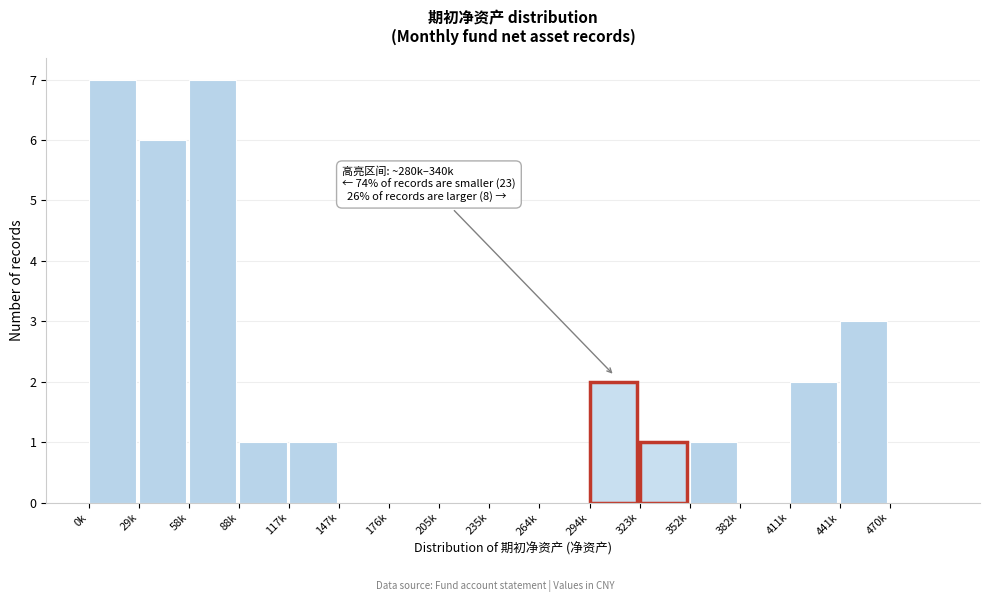

Reading left to right, transcribe all the data shown in this chart.

0k=7	29k=6	58k=7	88k=1	117k=1	147k=0	176k=0	205k=0	235k=0	264k=0	294k=2	323k=1	352k=1	382k=0	411k=2	441k=3	470k=0